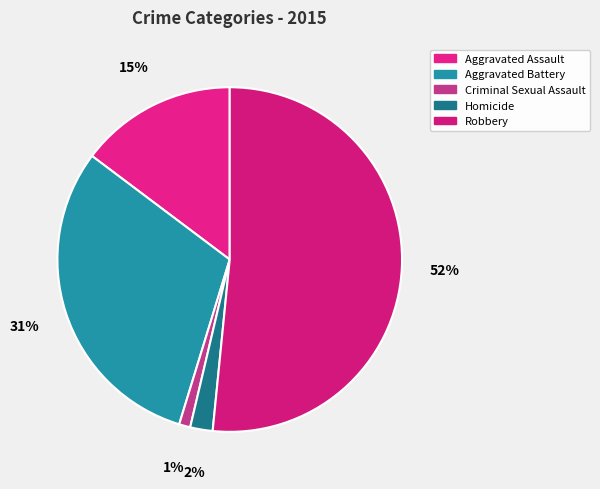

To the nearest percent, what percentage of the pie is Homicide?

2%